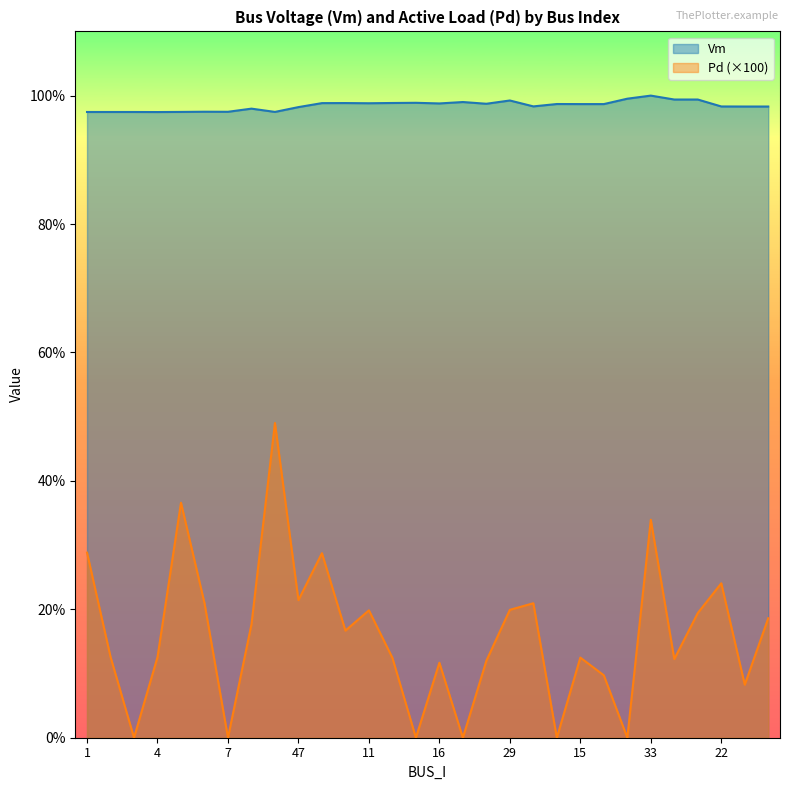

At how many categories does at least one series exceed 0?

30